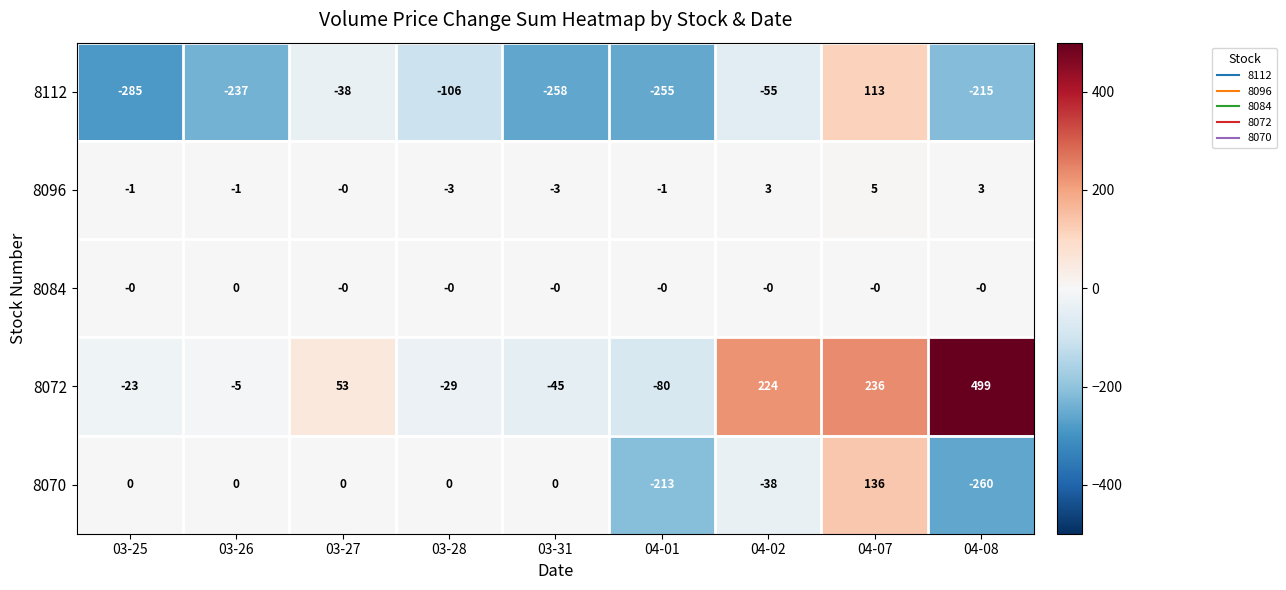

What is the spread (max minus min) of values at 04-07?

236